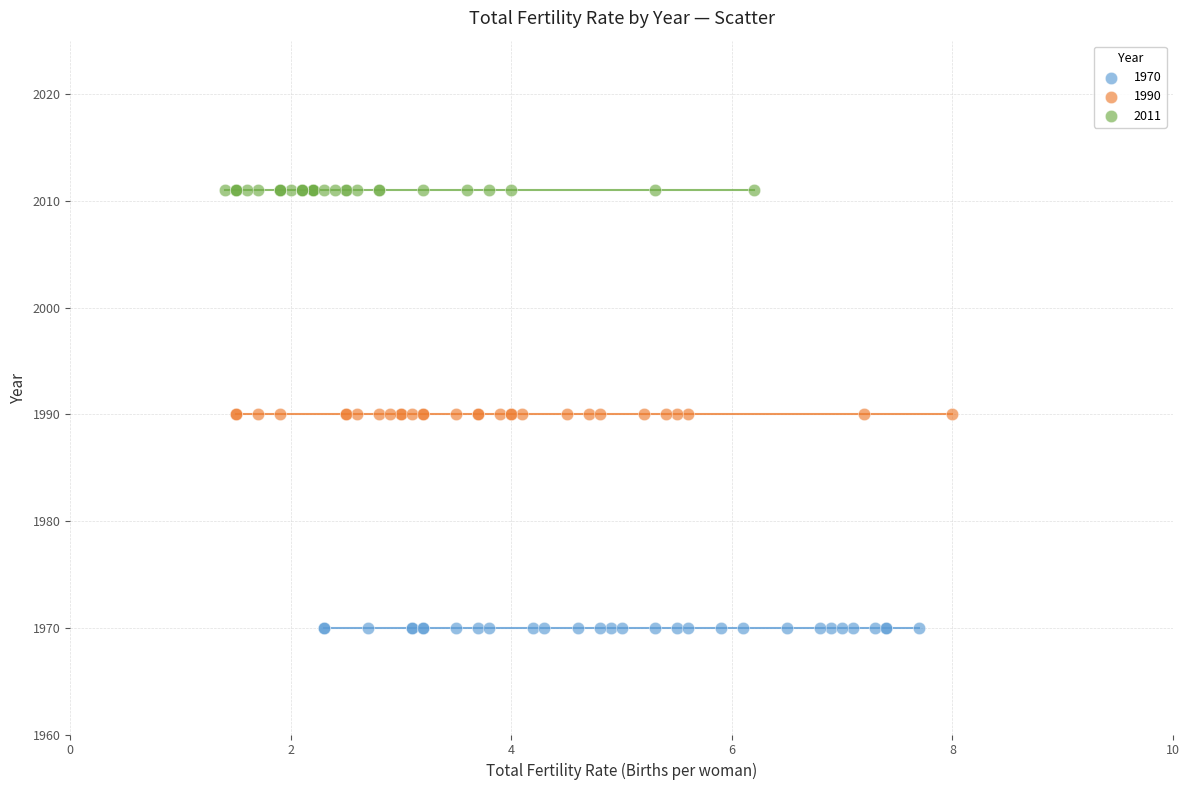

Which series contains the lowest Y value?

1970